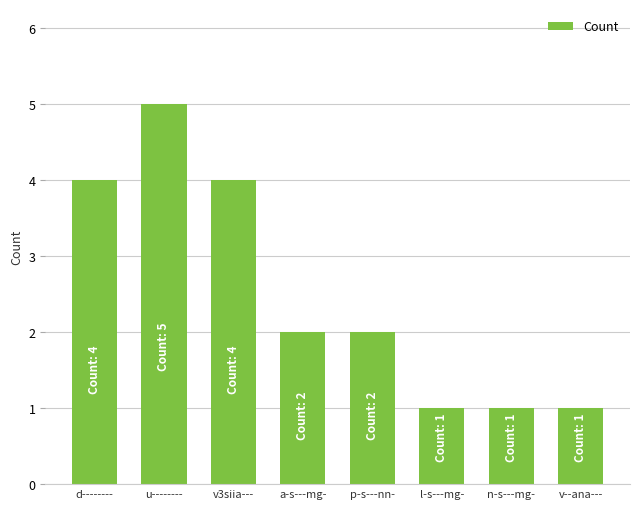

Reading left to right, extract all data points from this chart.

d--------=4	u--------=5	v3siia---=4	a-s---mg-=2	p-s---nn-=2	l-s---mg-=1	n-s---mg-=1	v--ana---=1